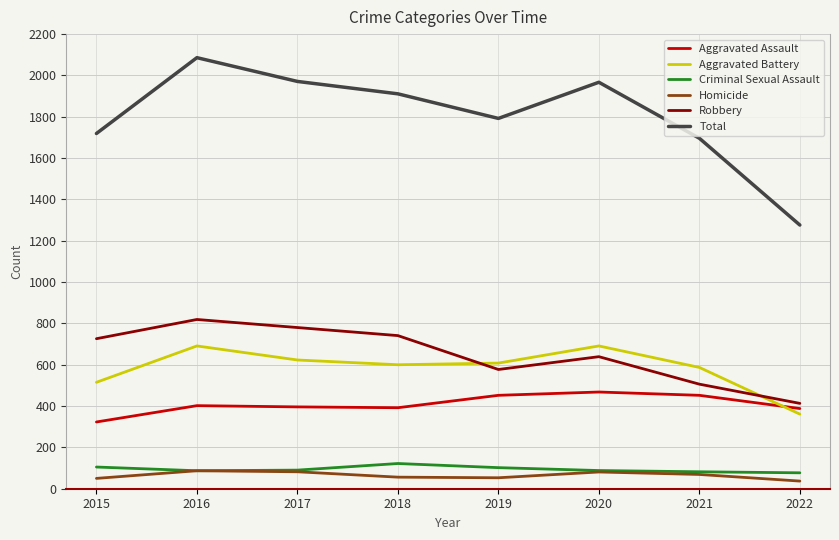

What is the highest value of the Robbery series?

819